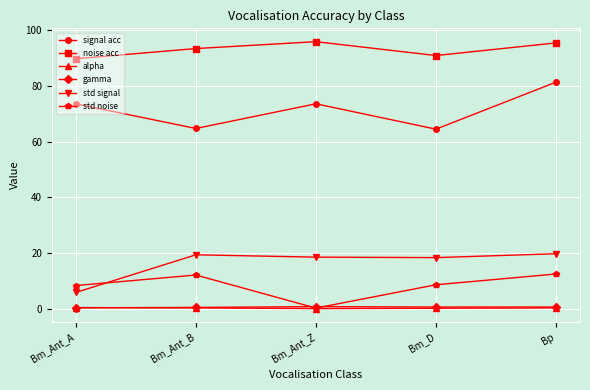

Is it true that std signal equals 31.4 at Bm_Ant_Z?

False